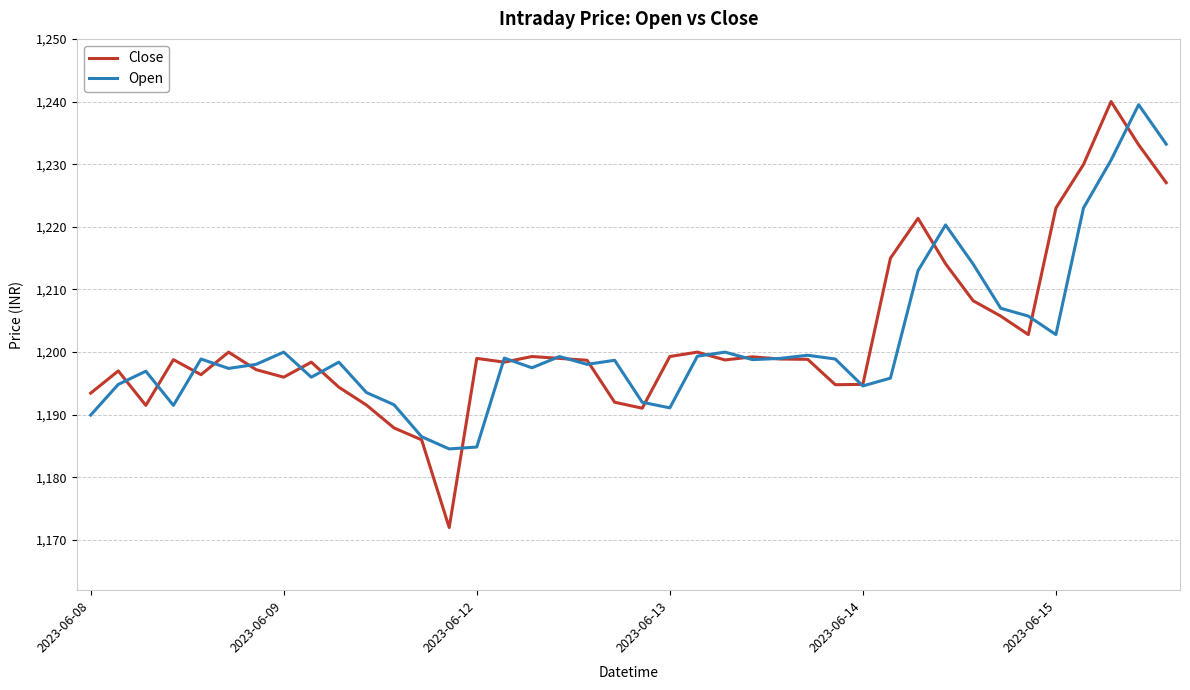

What is the maximum value shown in the chart?

1240.0